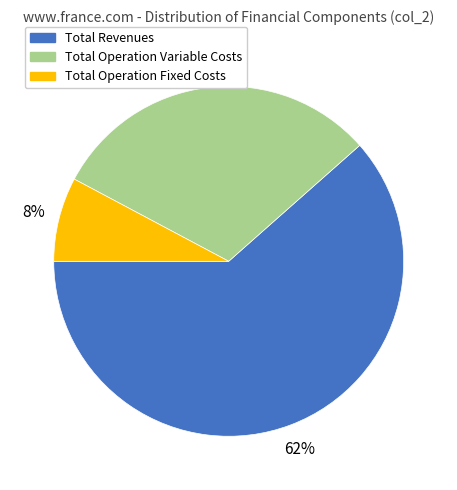

Does any single category account for the majority?

Yes